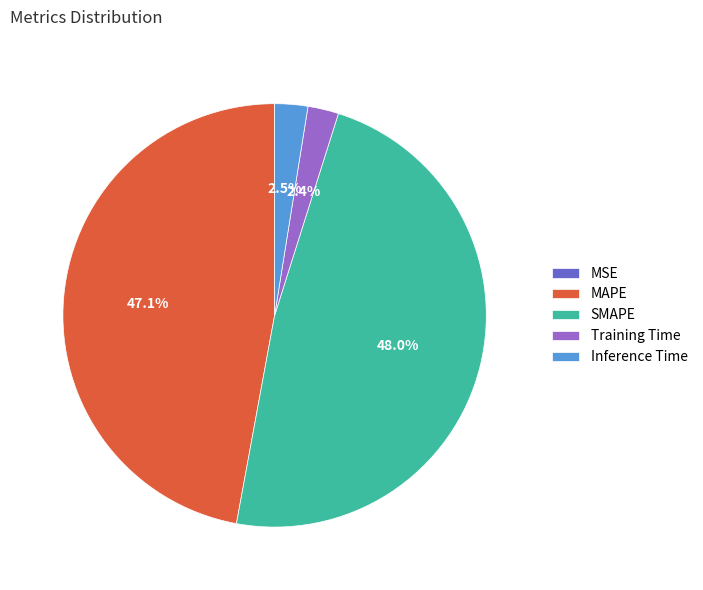

Which category has the biggest portion of the pie?

SMAPE